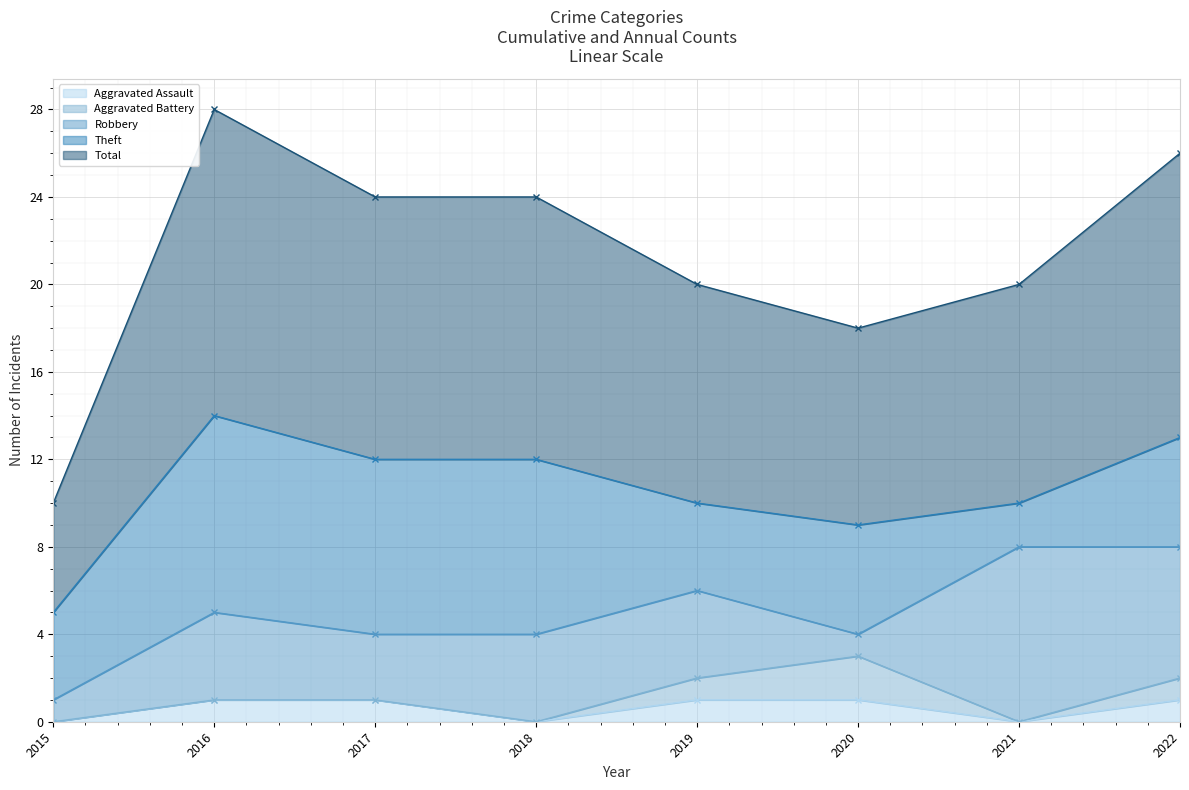

Where is Theft nearest to the value 5?

2020